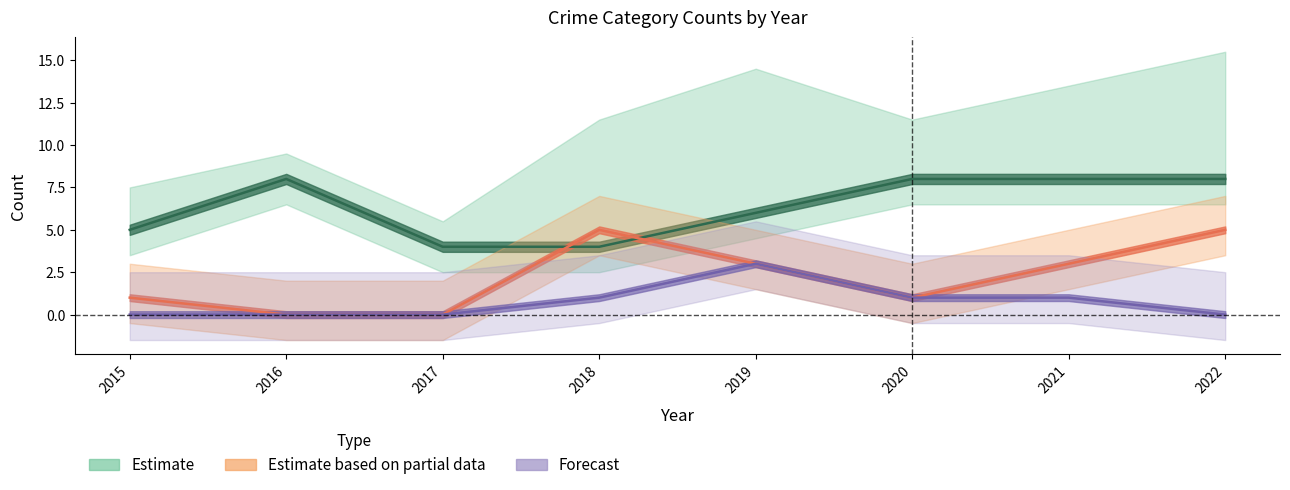

At which label does Robbery reach its minimum?

2017